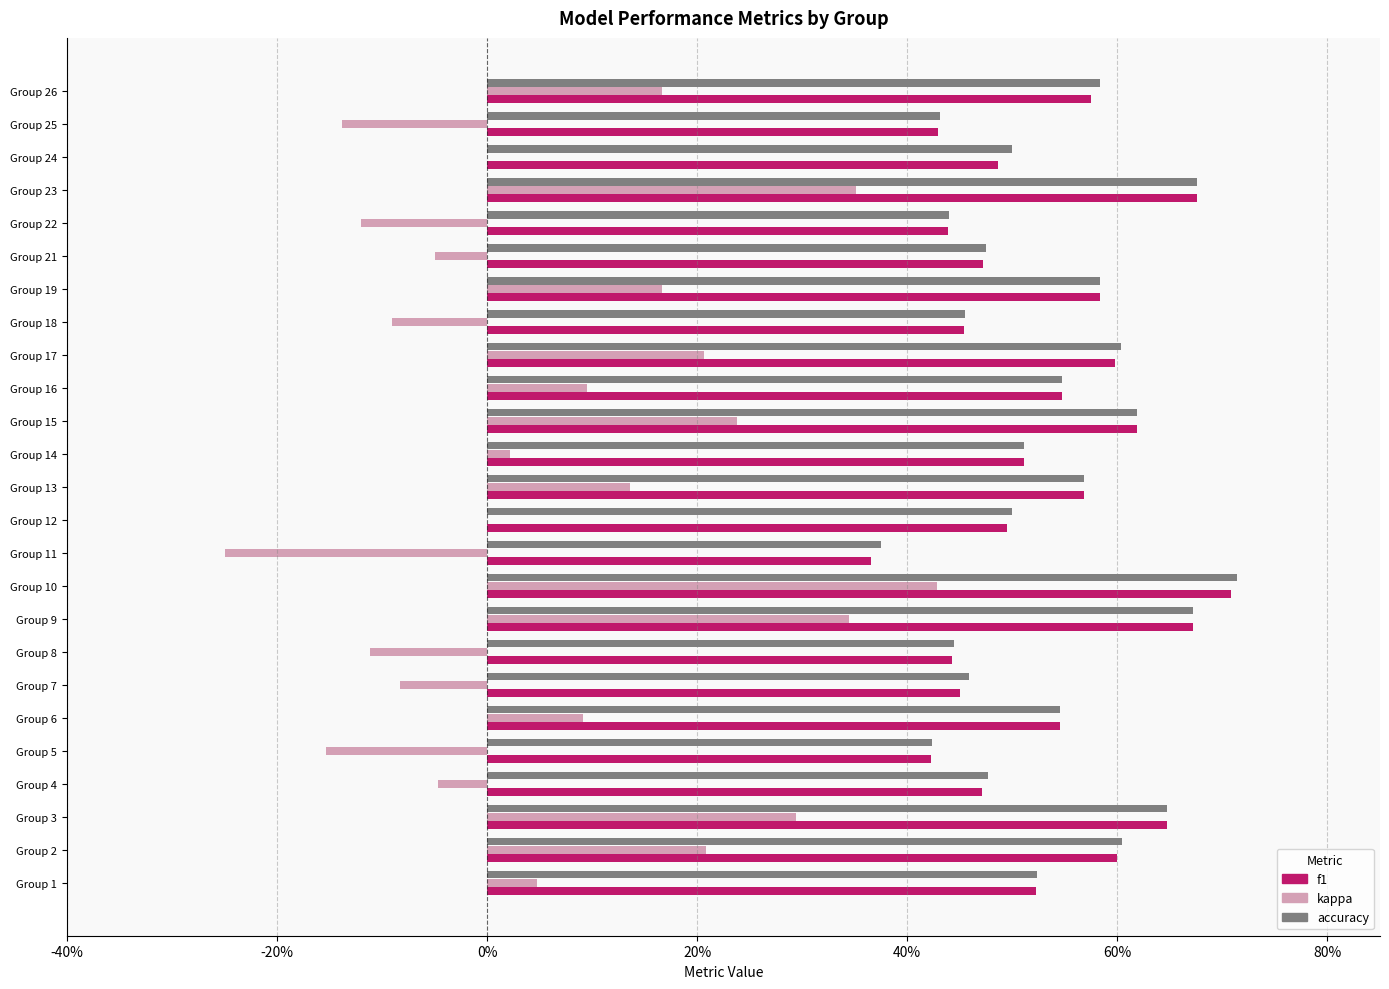

At which category is the sum across all series the highest?

Group 10